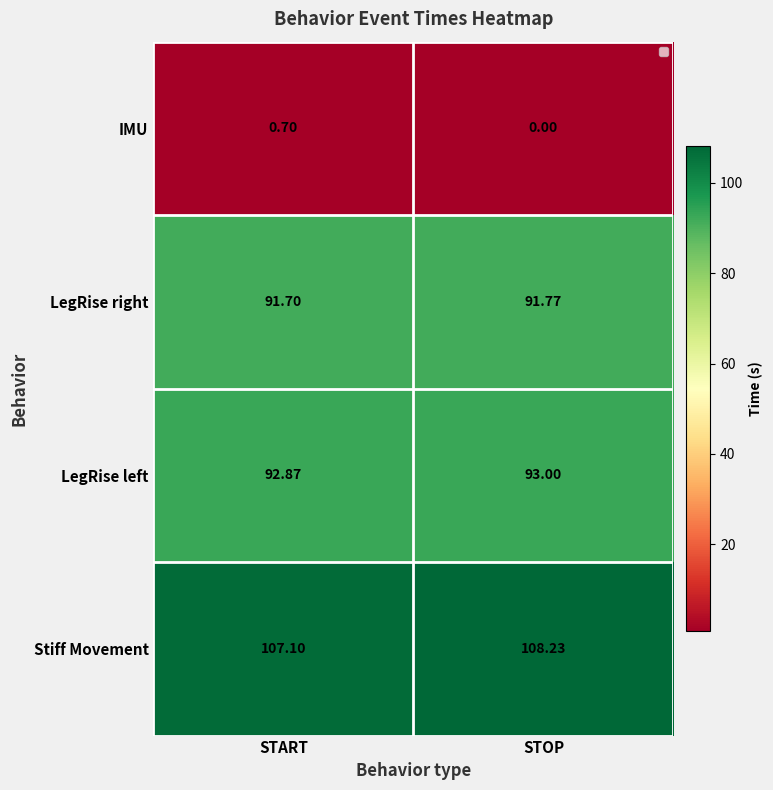

Rank the series at STOP from lowest to highest value.

IMU, LegRise right, LegRise left, Stiff Movement